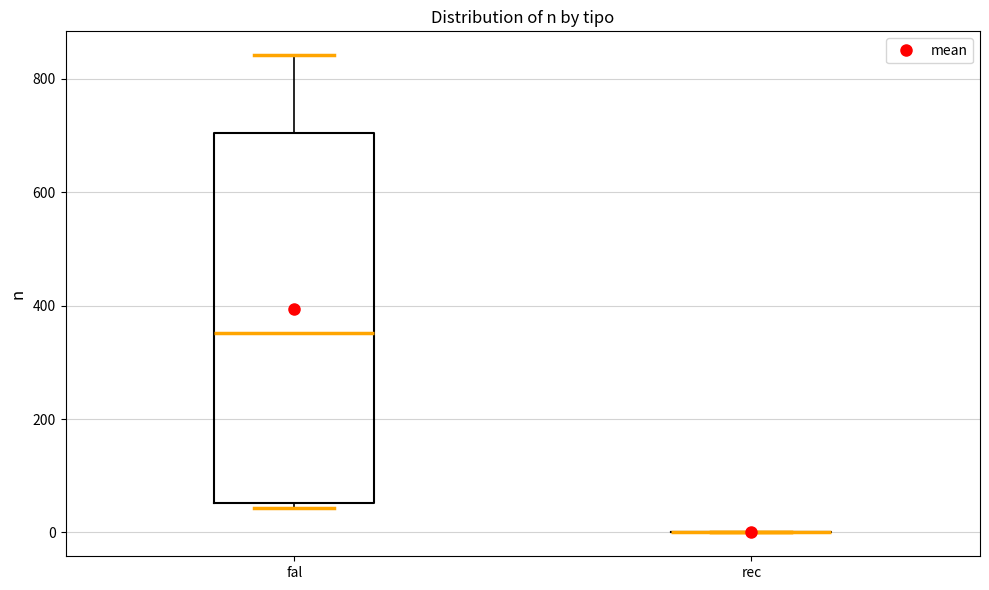

Reading left to right, transcribe this box plot: for each box, give where its median line is, the range the box spans, and where its two whiskers end, as read against the y-axis. The values are not printed on the chart, so give them approximately, as read against the axis.

fal: median 360, box 60 to 700, whiskers 40 to 840
rec: box collapsed to a line at 0, whiskers 0 to 0